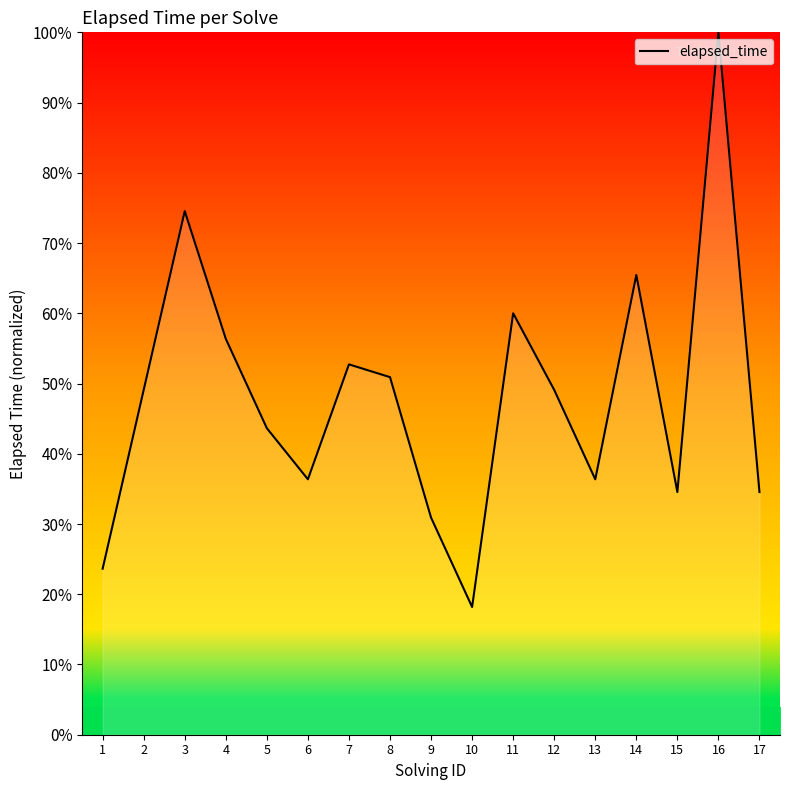

What is the minimum value shown in the chart?

18.2